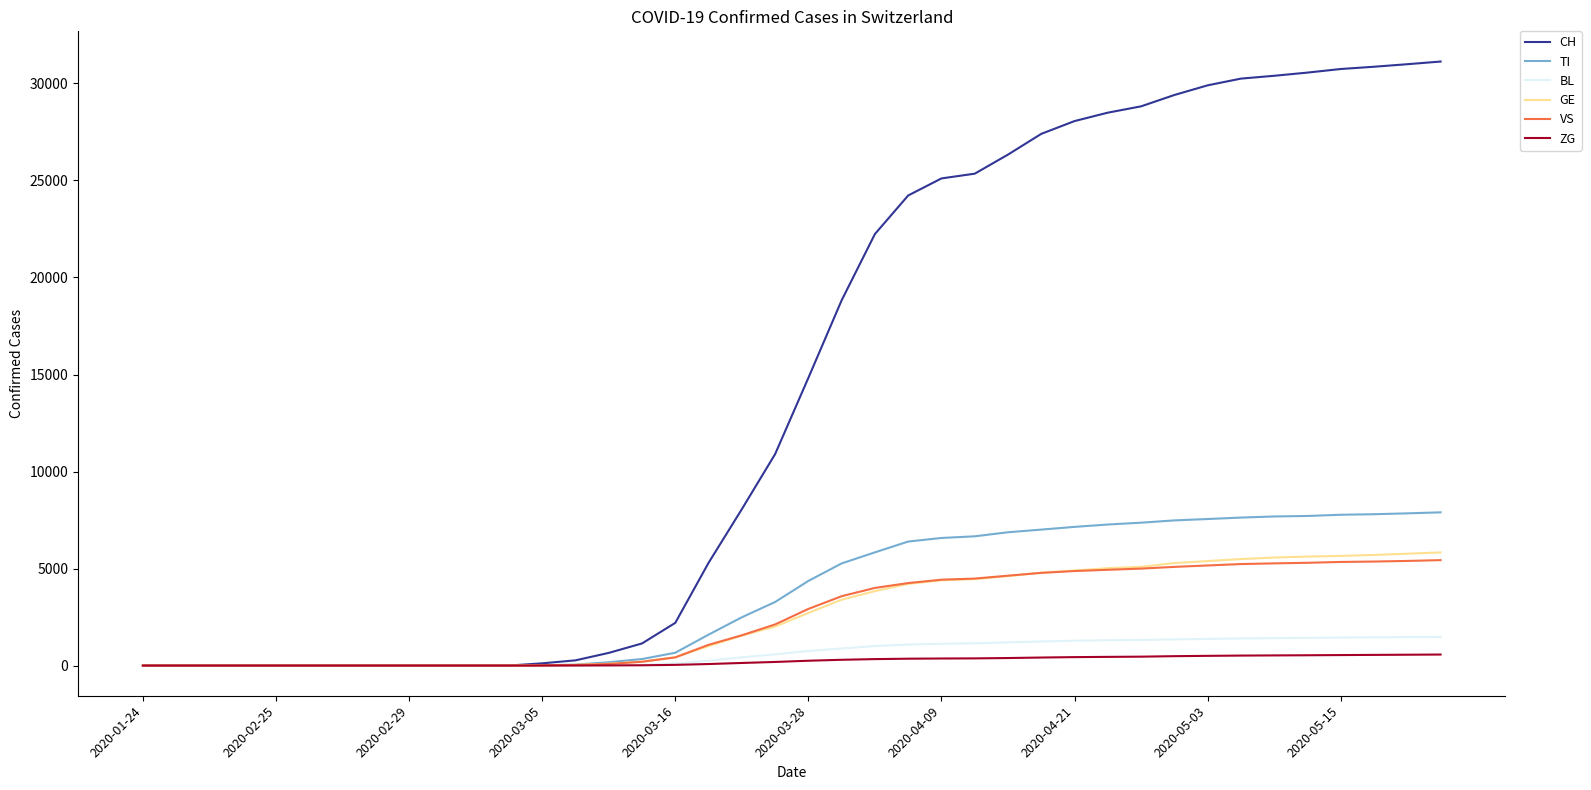

Which series has the largest total across all categories?

CH